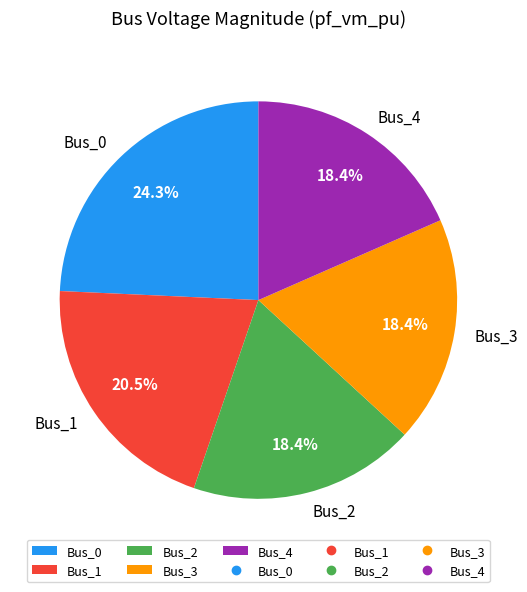

Which slice is the largest?

Bus_0